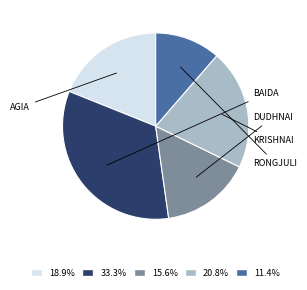

Does any single category account for the majority?

No